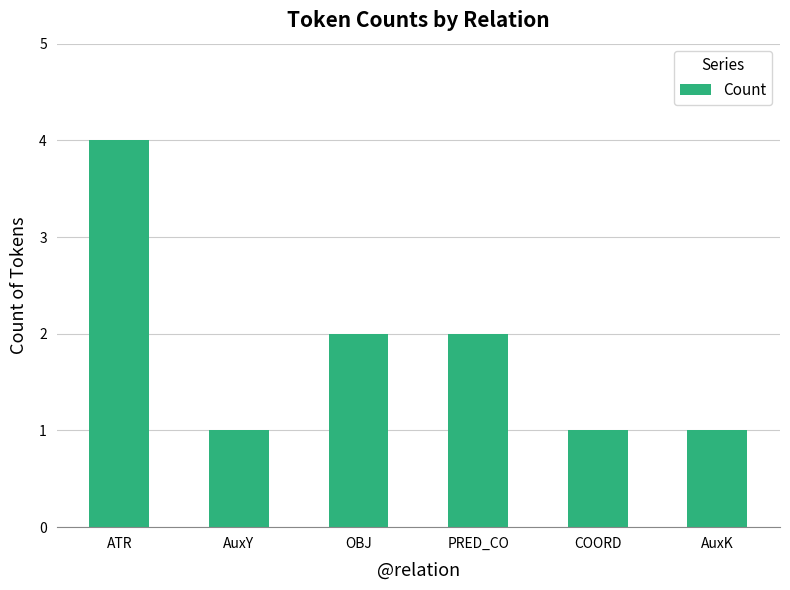

What is the difference between the values at PRED_CO and AuxY?

1